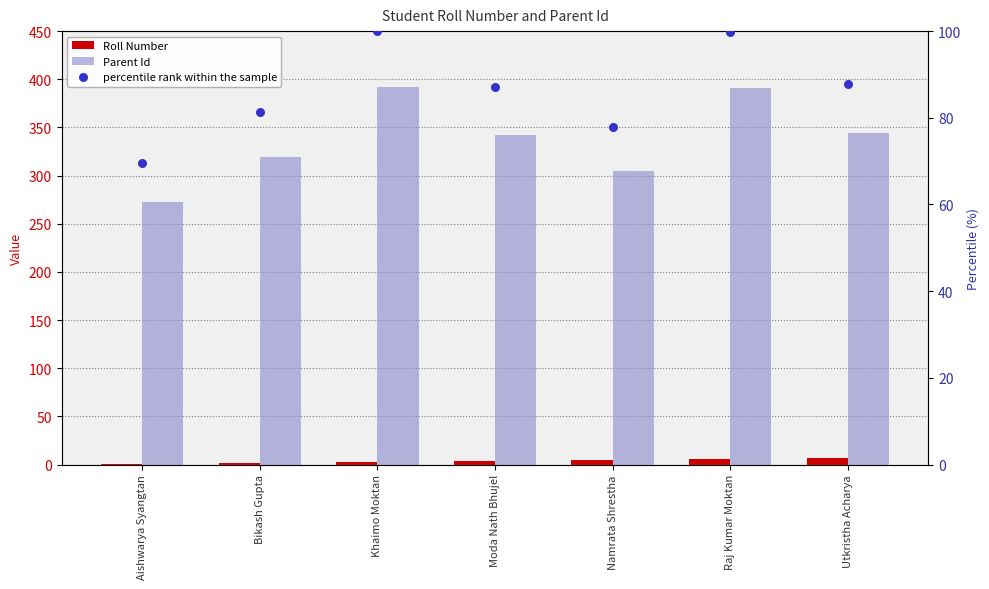

Which series has the largest Y range (max minus min)?

Parent Id